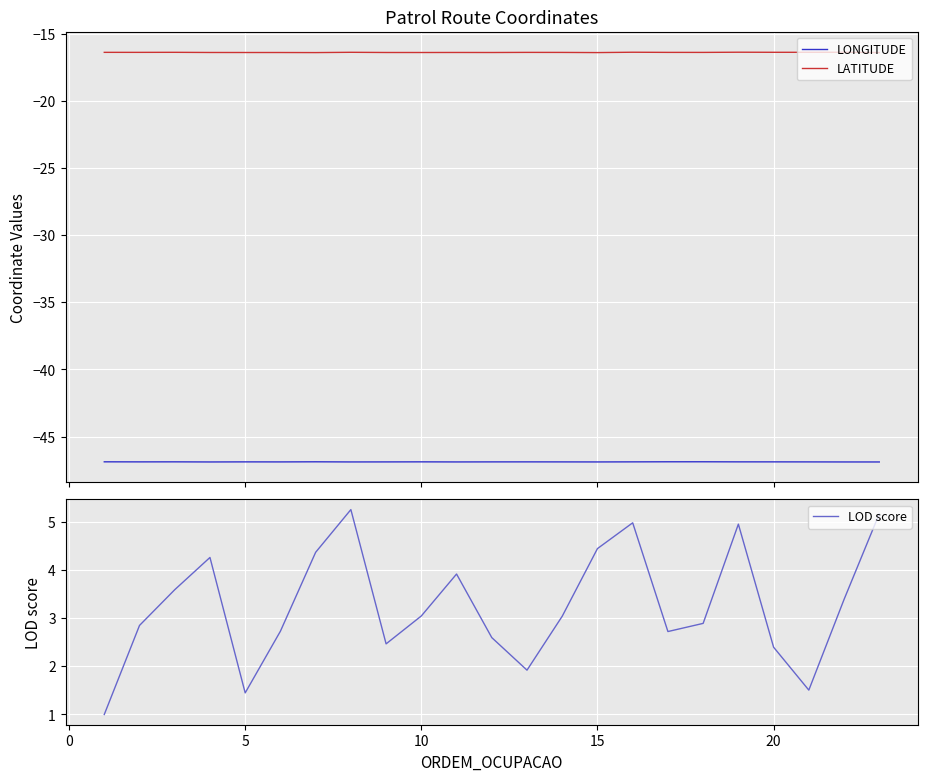

True or false: LATITUDE and LONGITUDE intersect in this chart.

False